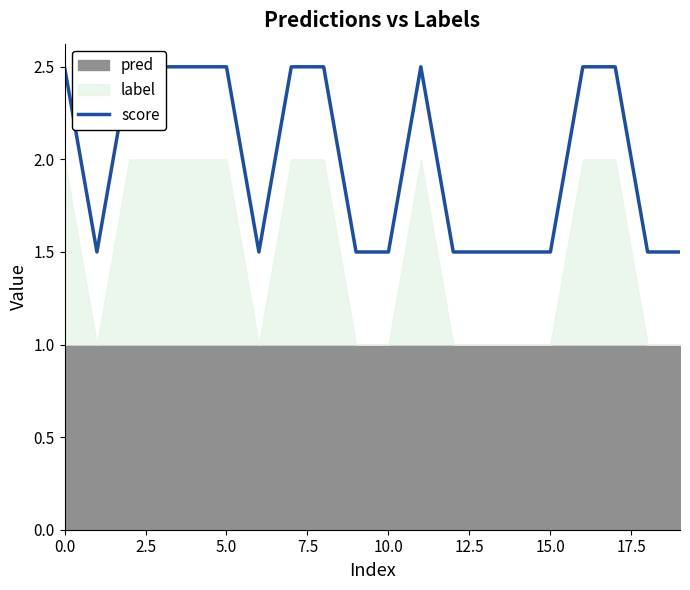

Approximately how many times larger is the value at 0.0 compared to 18?

1.7